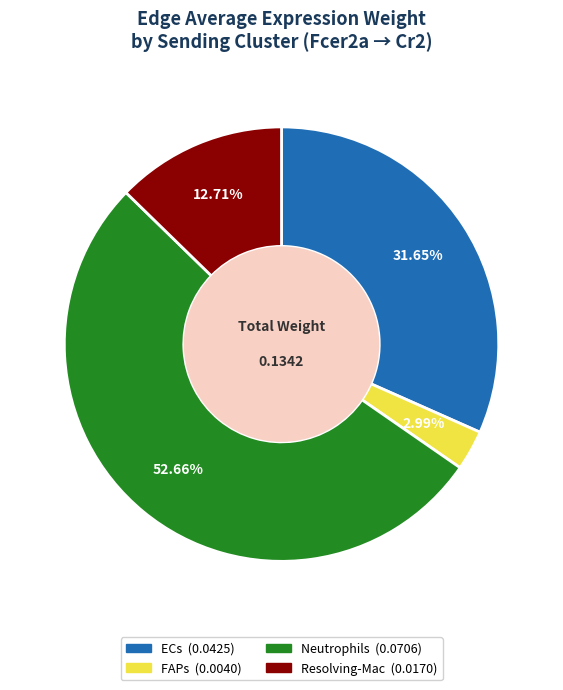

Which category has the biggest portion of the pie?

Neutrophils